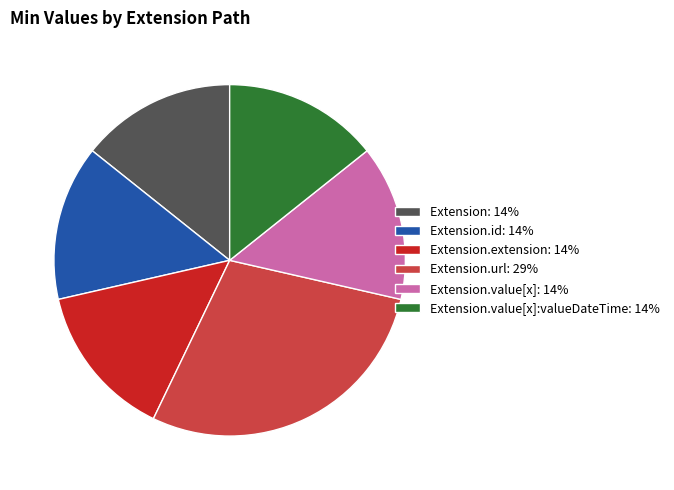

Which has a higher value, Extension: 14% or Extension.url: 29%?

Extension.url: 29%